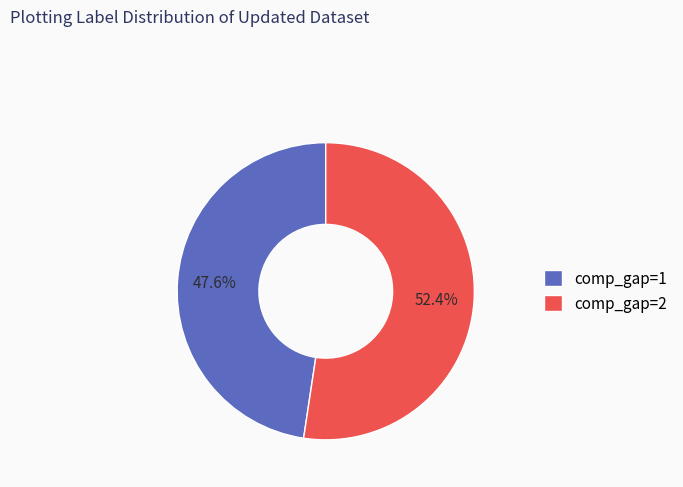

What is the total percentage of comp_gap=1 and comp_gap=2?

100.0%